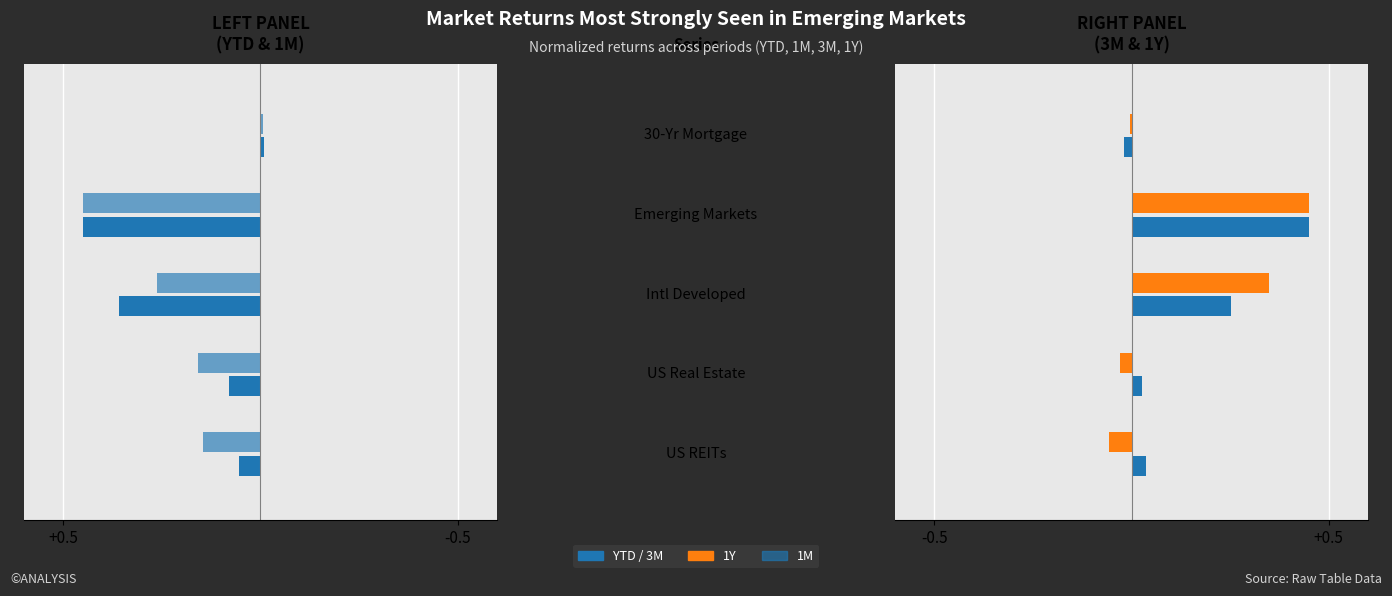

What is the greatest value displayed?

0.5